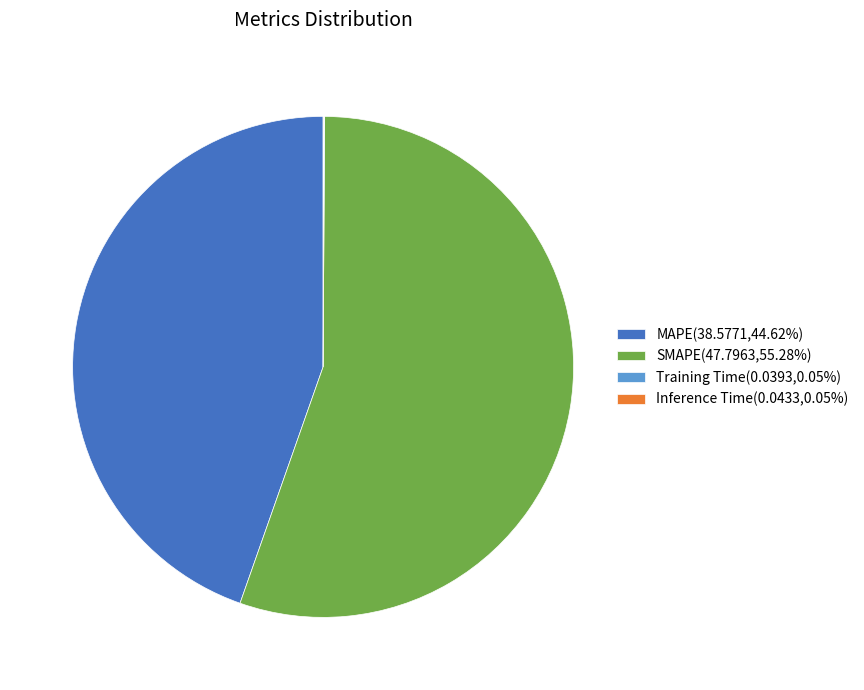

Is there any slice that represents more than half of the pie?

Yes